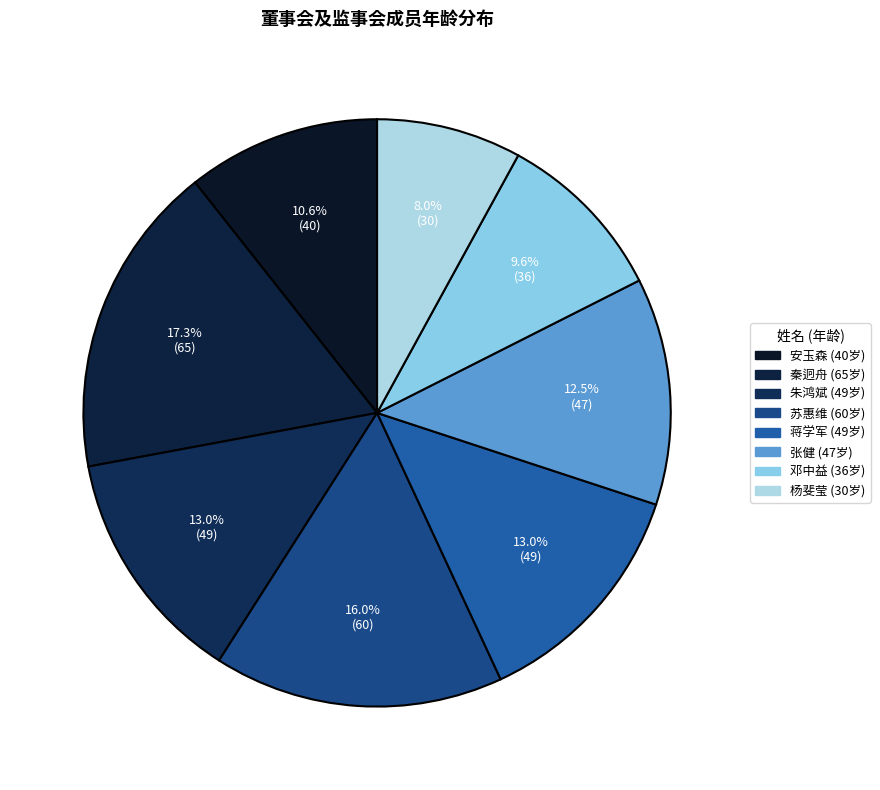

To the nearest percent, what portion does 邓中益 represent?

10%